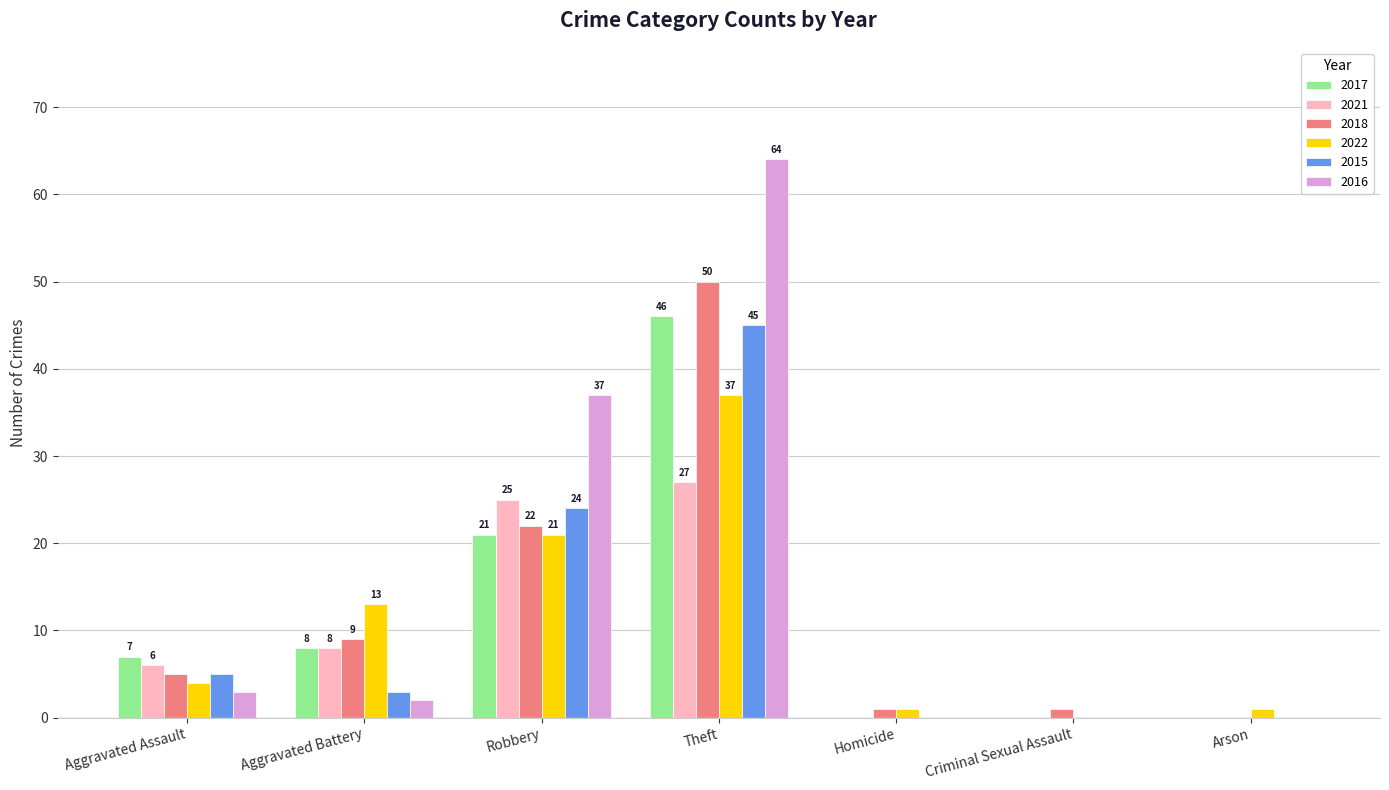

Read the 2016 value at Robbery, to the nearest 10.

40